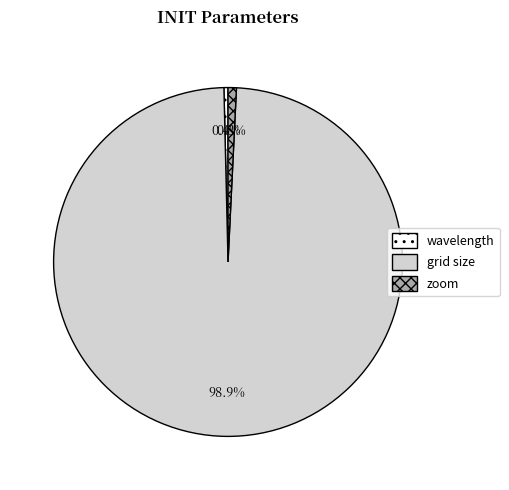

What percentage is the zoom slice, to the nearest percent?

1%